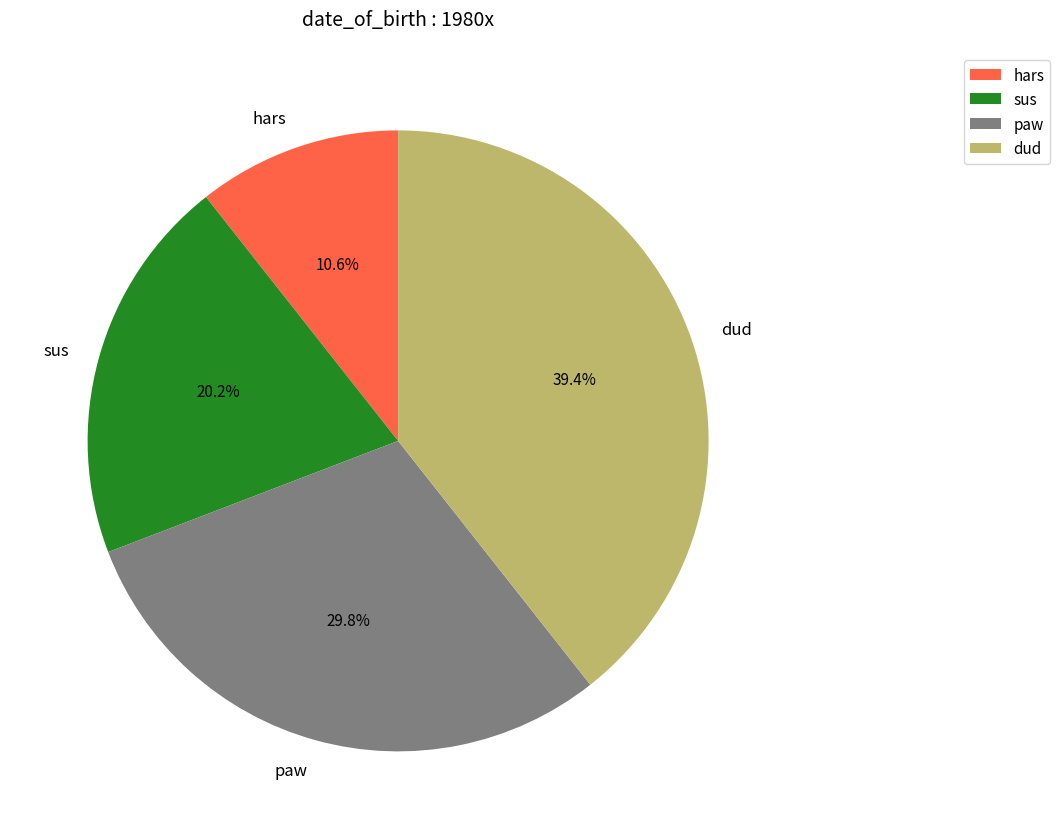

Is the sum of sus and dud greater than half?

Yes